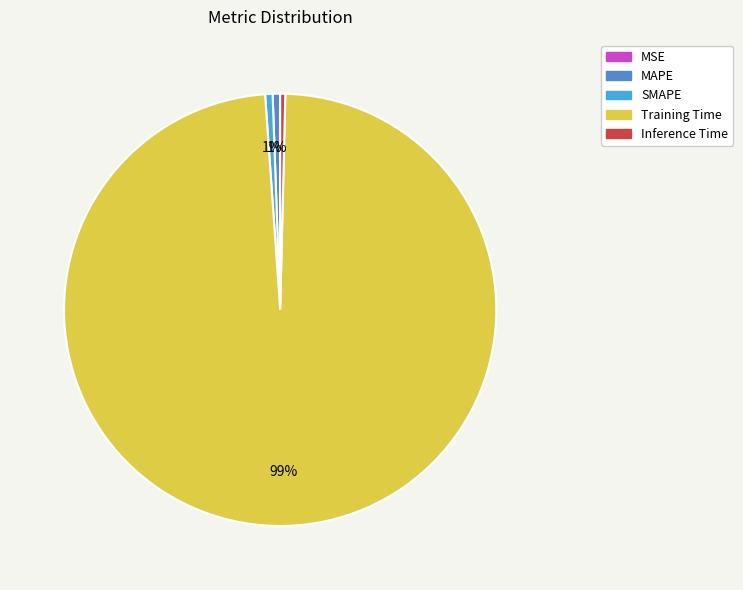

What is the largest slice in the pie chart?

Training Time